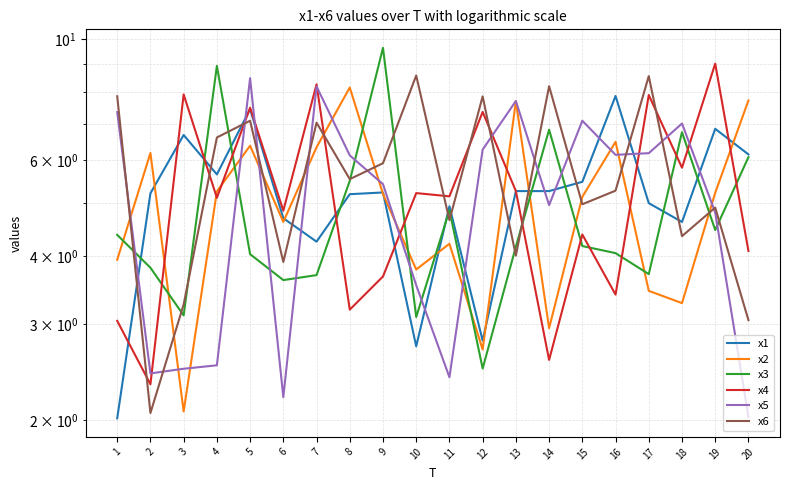

At which label does x3 reach its peak?

9